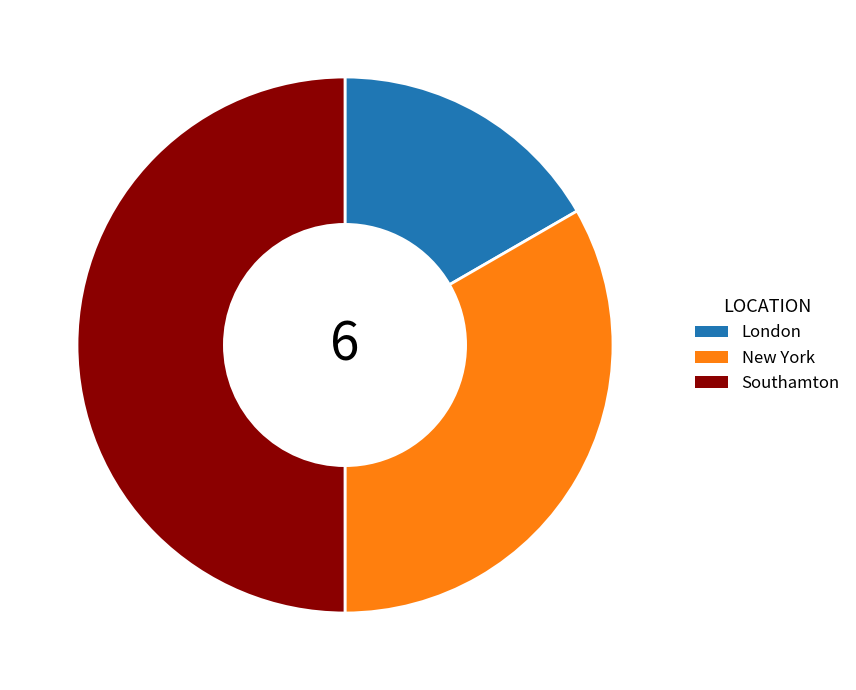

Is it true that New York is 33% of the pie?

True